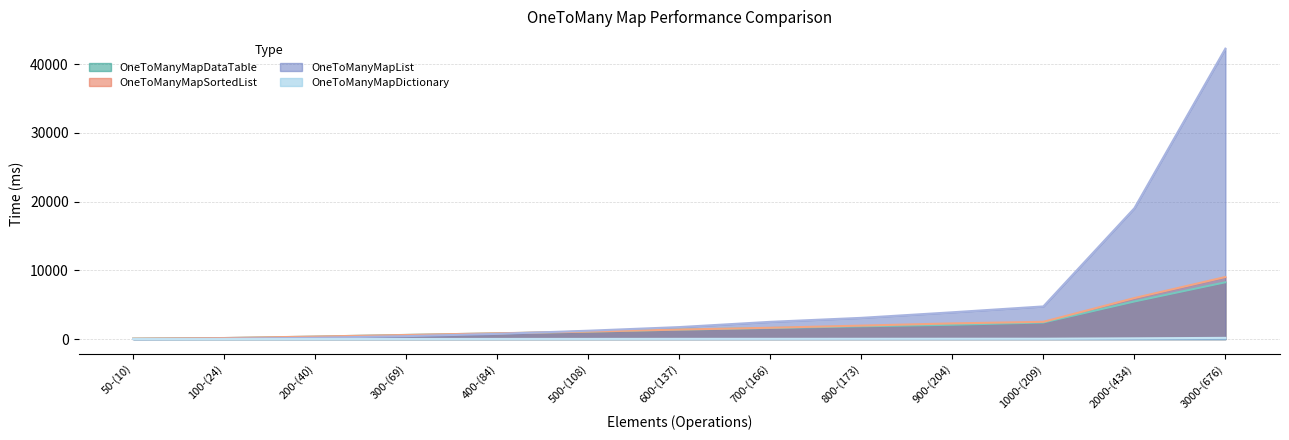

At which category does the chart reach its minimum across all series?

50-(10)